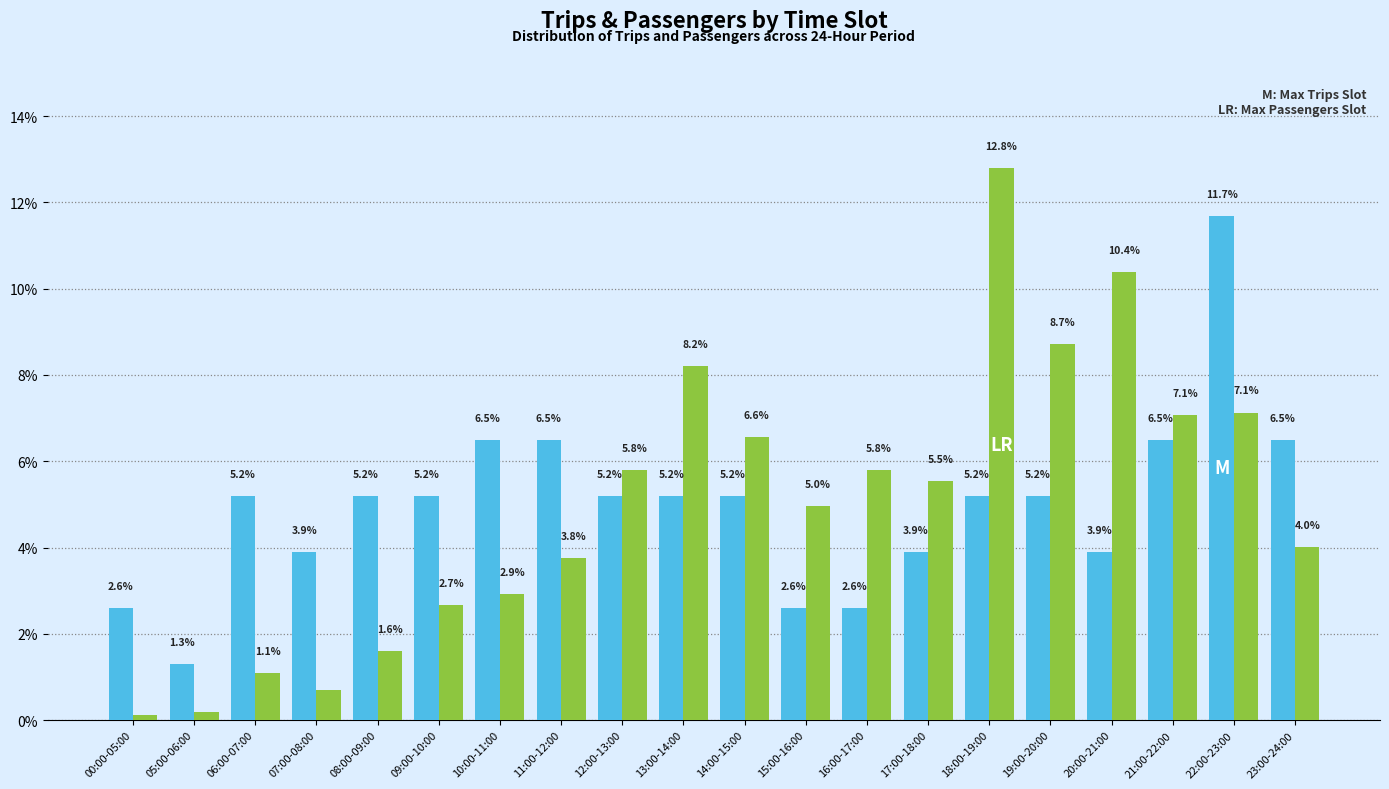

What is the spread (max minus min) of values at 19:00-20:00?

3.5